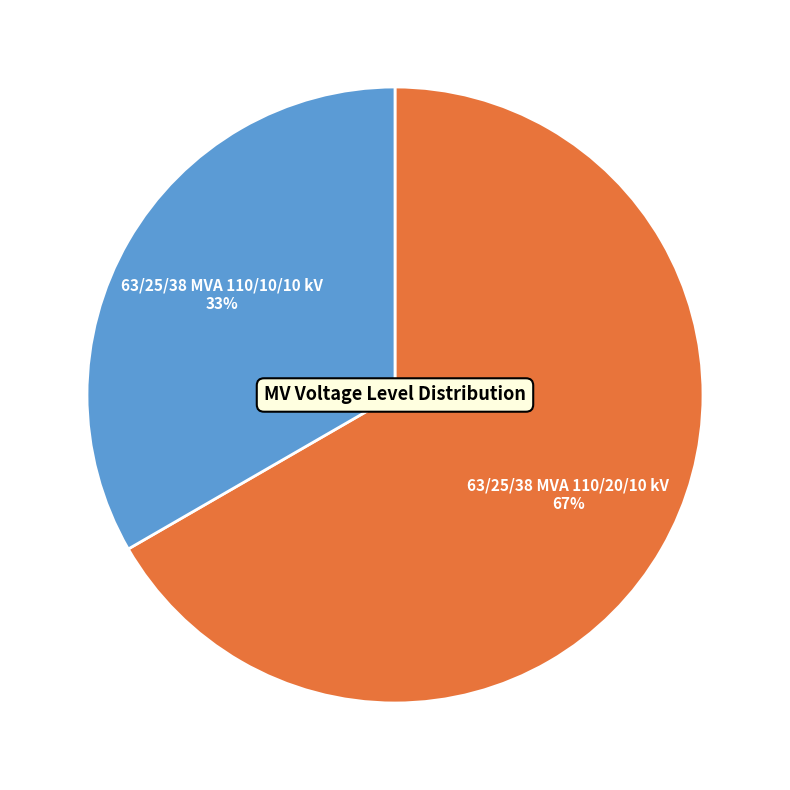

Rank the categories by value from lowest to highest.

63/25/38 MVA 110/10/10 kV, 63/25/38 MVA 110/20/10 kV